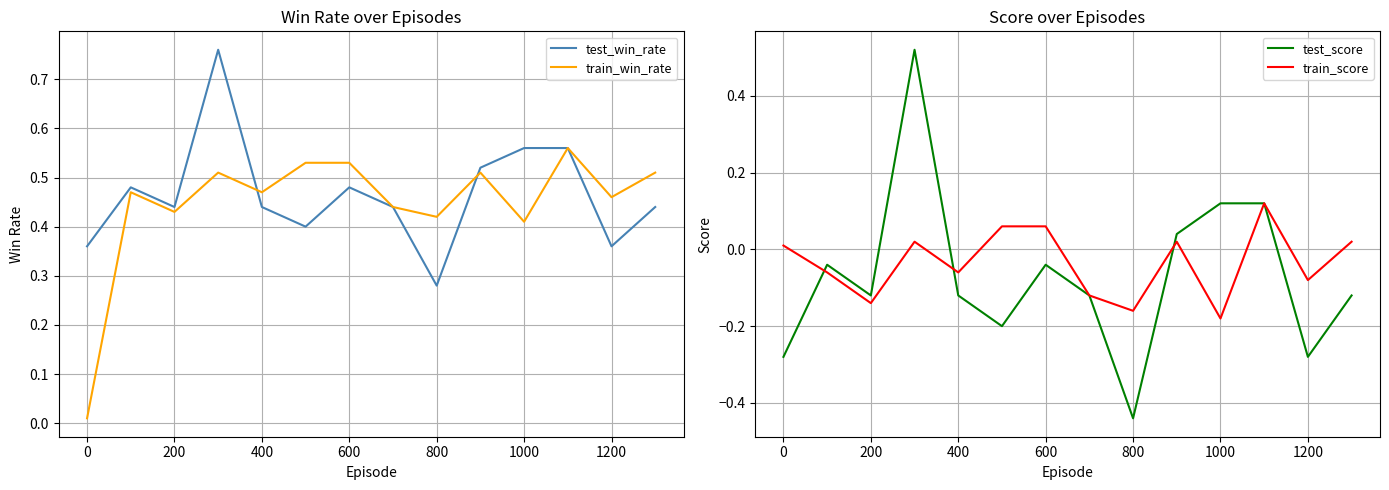

At which category does train_score reach its first local valley?

200